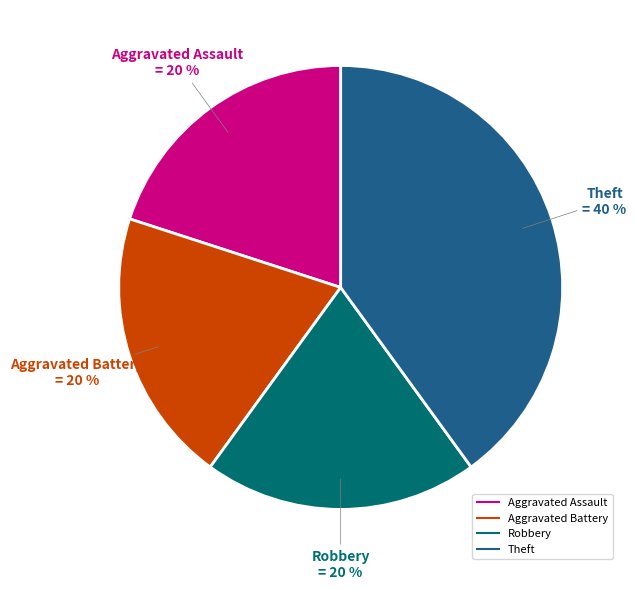

To the nearest percent, what is the combined percentage of Robbery and Aggravated Assault?

40%